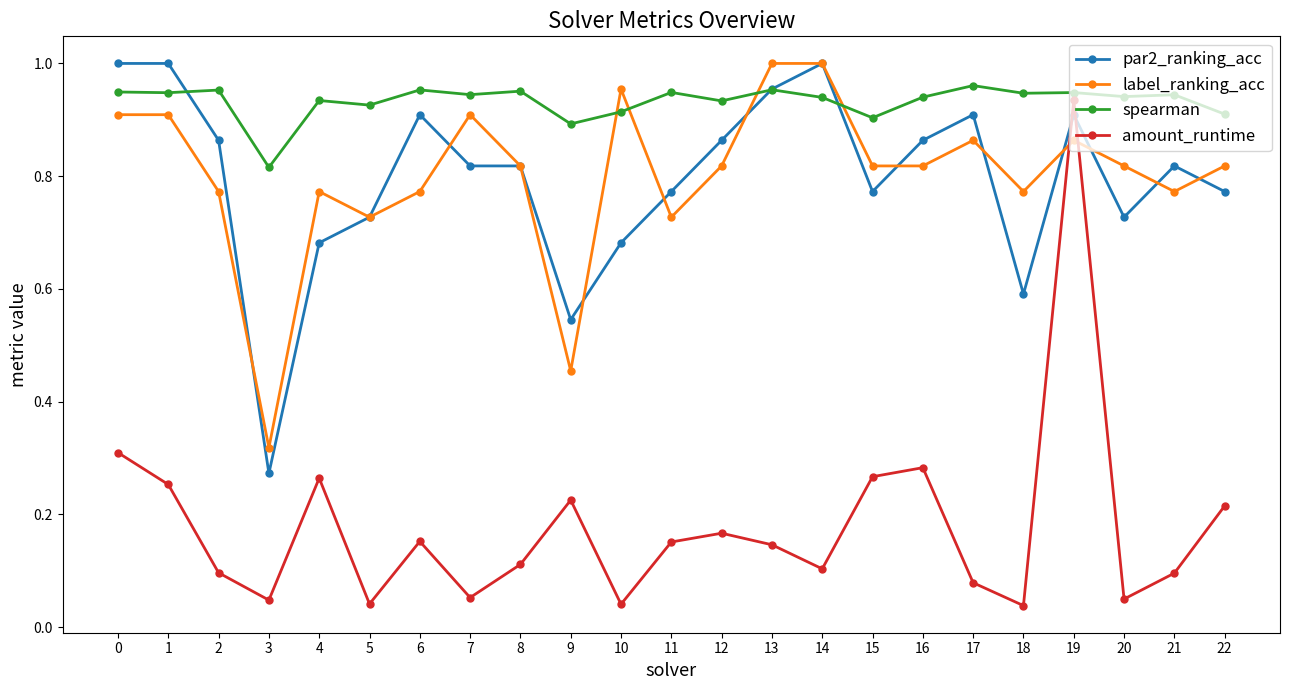

At which category does amount_runtime reach its first local valley?

3